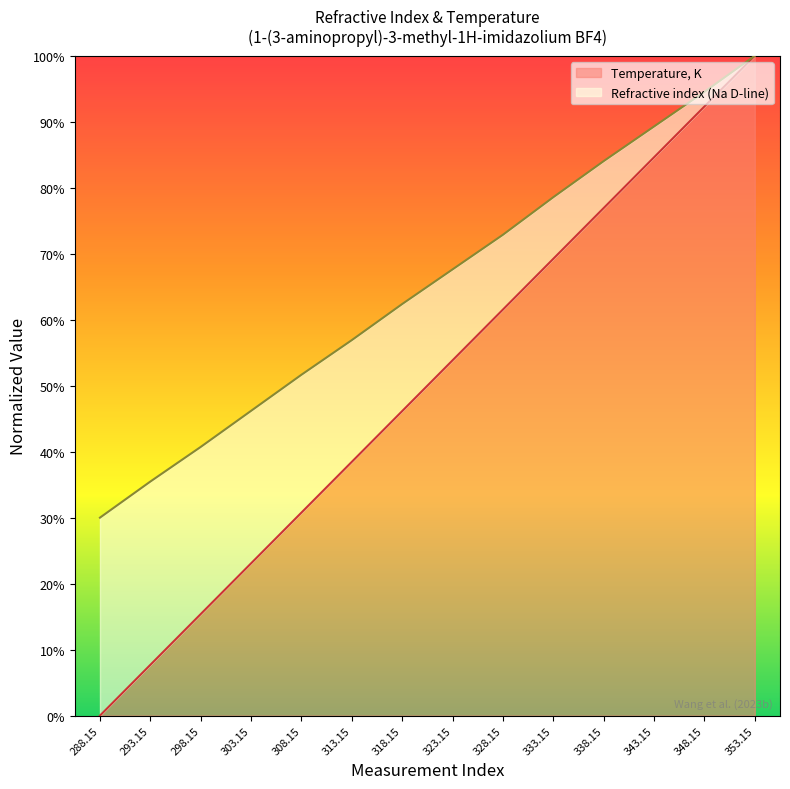

What is the minimum value for Refractive index (Na D-line)?

0.3